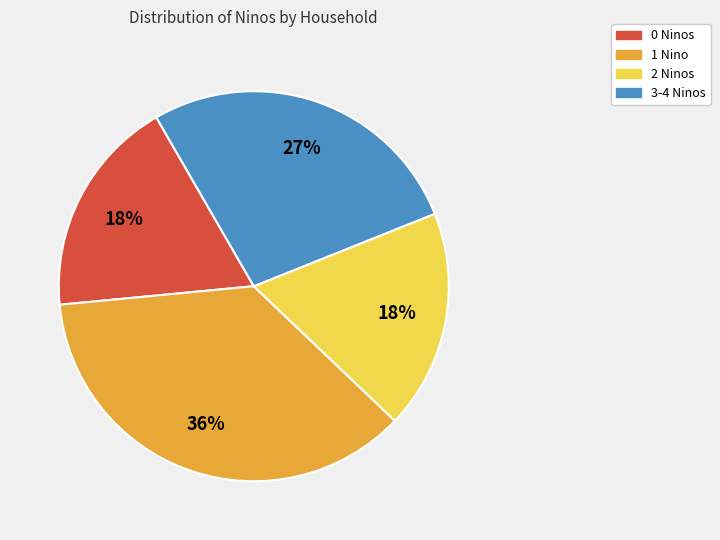

Does 1 Nino account for over 50% of the chart?

No